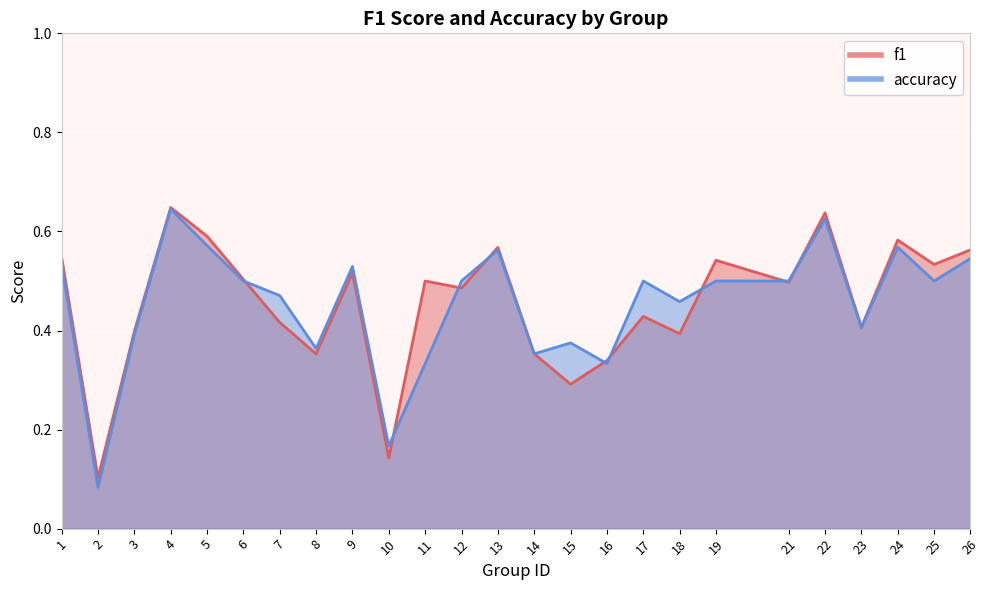

Which series has the largest total across all categories?

f1